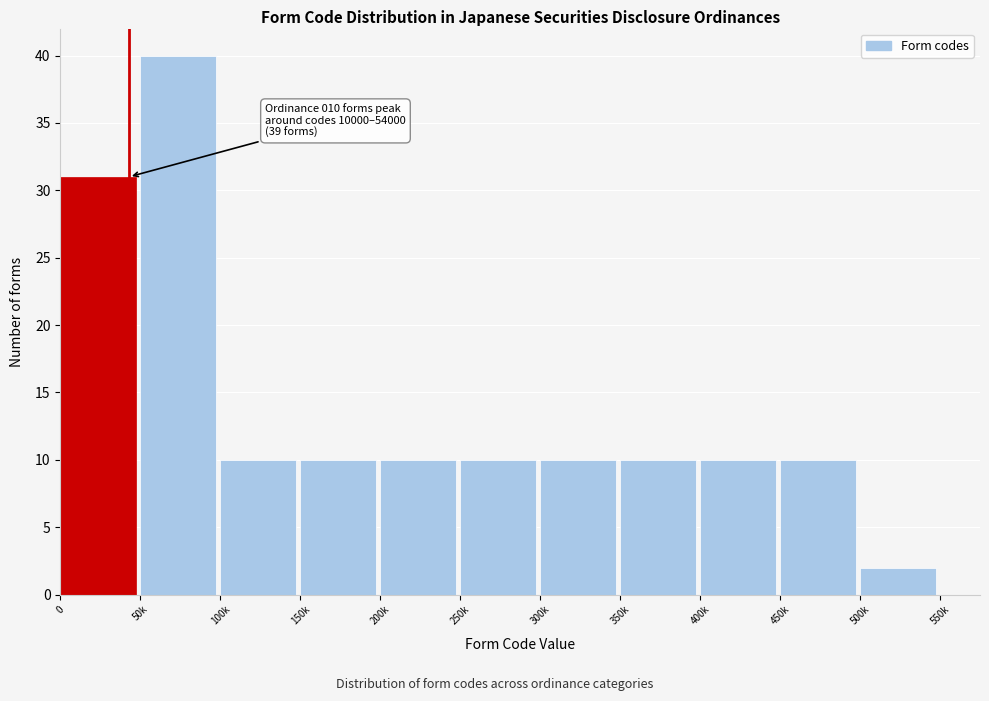

Reading right to left, list all the values displayed in this chart.

500k=2	450k=10	400k=10	350k=10	300k=10	250k=10	200k=10	150k=10	100k=10	50k=40	0=31